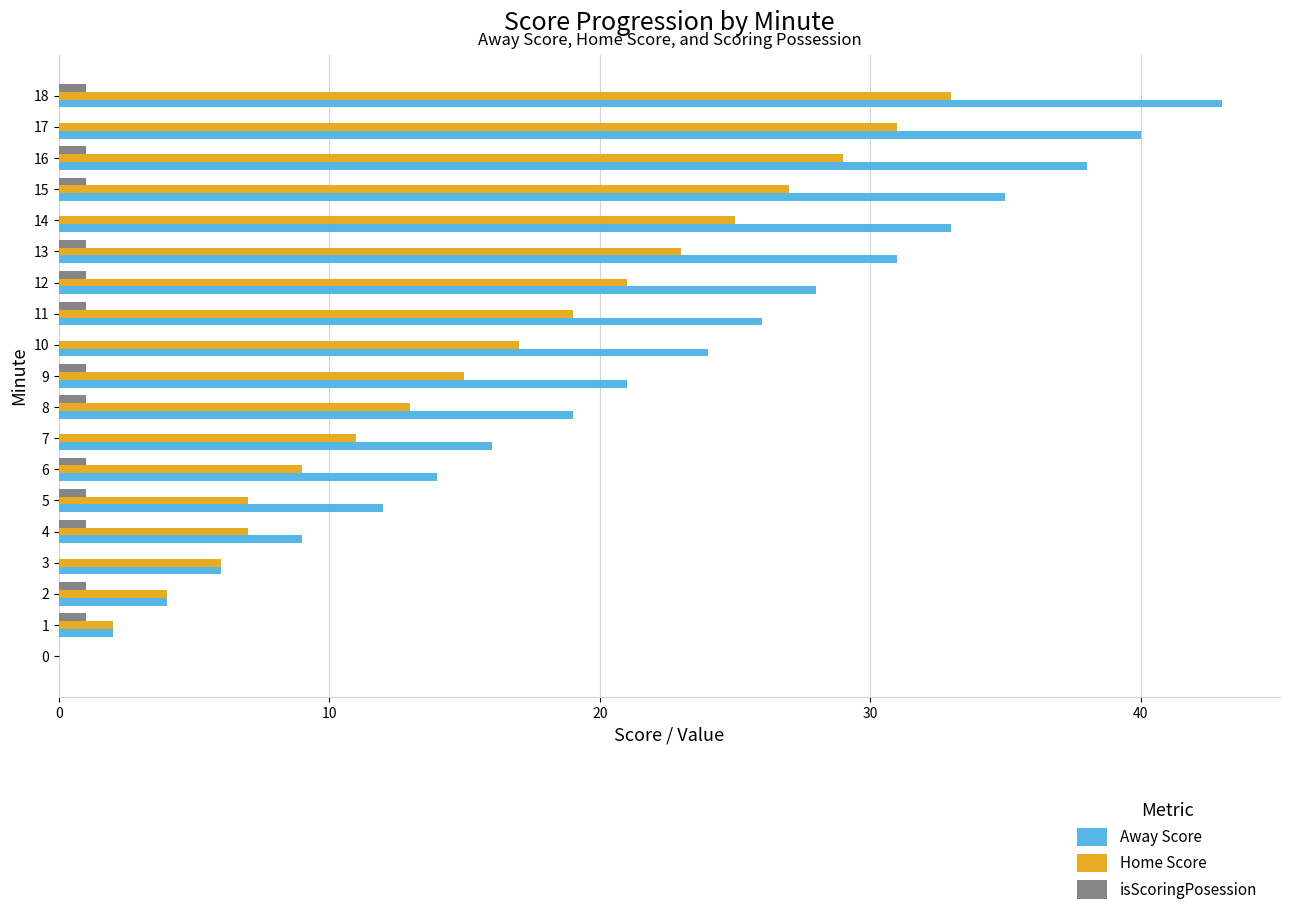

What is the sum of all Away Score values?

401